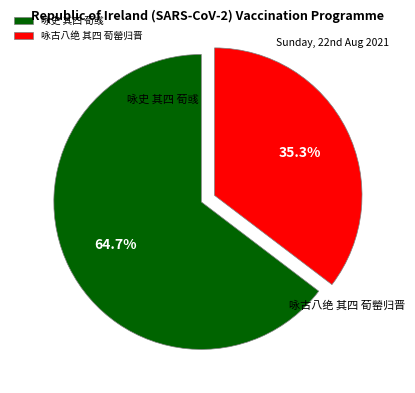

What is the change in value from 咏史 其四 荀彧 to 咏古八绝 其四 荀罃归晋?

-516855